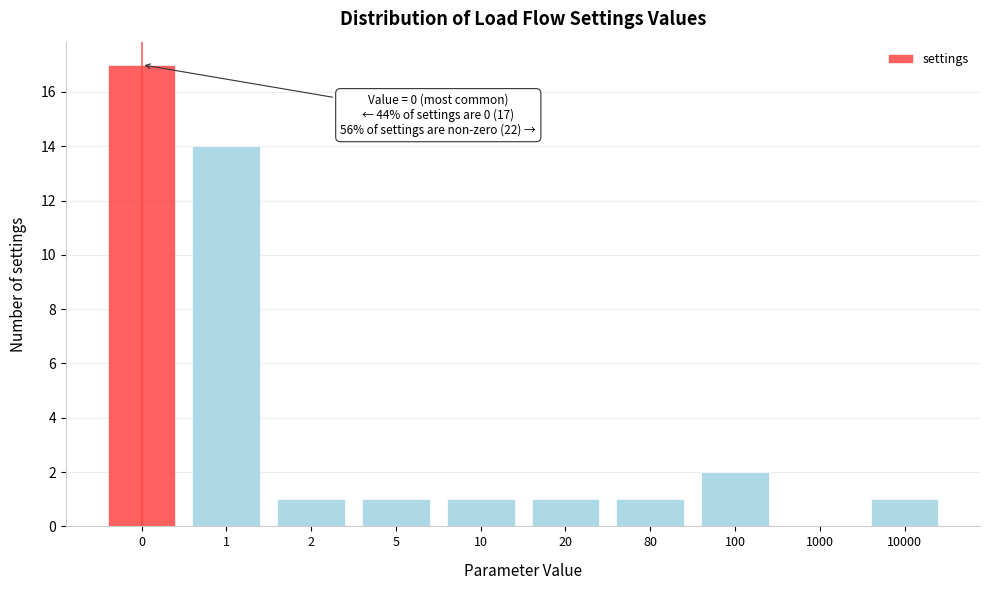

Reading left to right, extract all data points from this chart.

0=17	1=14	2=1	5=1	10=1	20=1	80=1	100=2	1000=0	10000=1